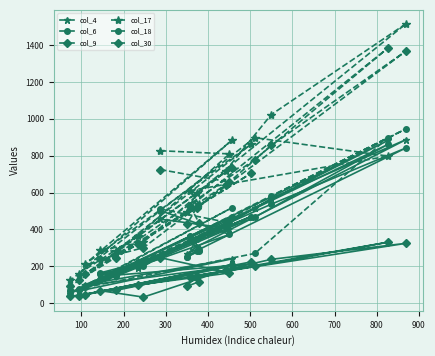

What is the sum of all col_4 values?

7033